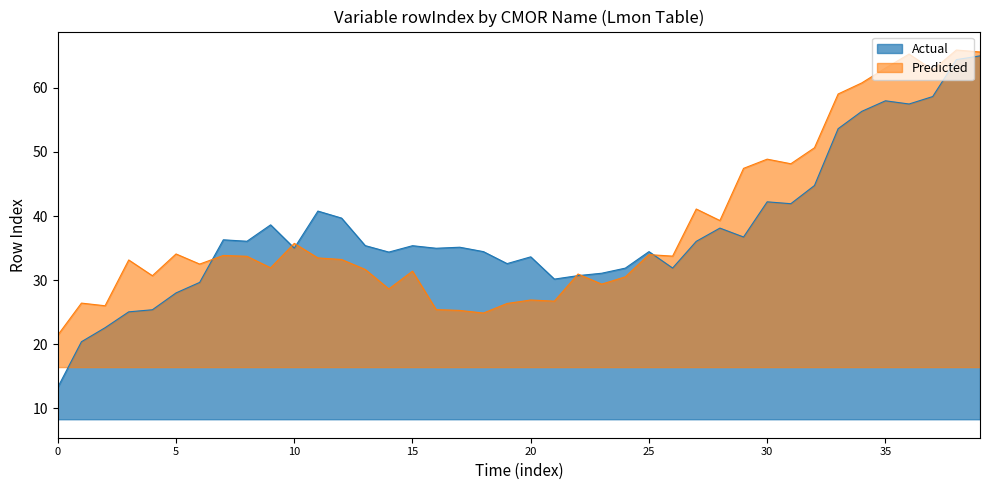

Rank the series by their maximum value, from lowest to highest.

Actual, Predicted